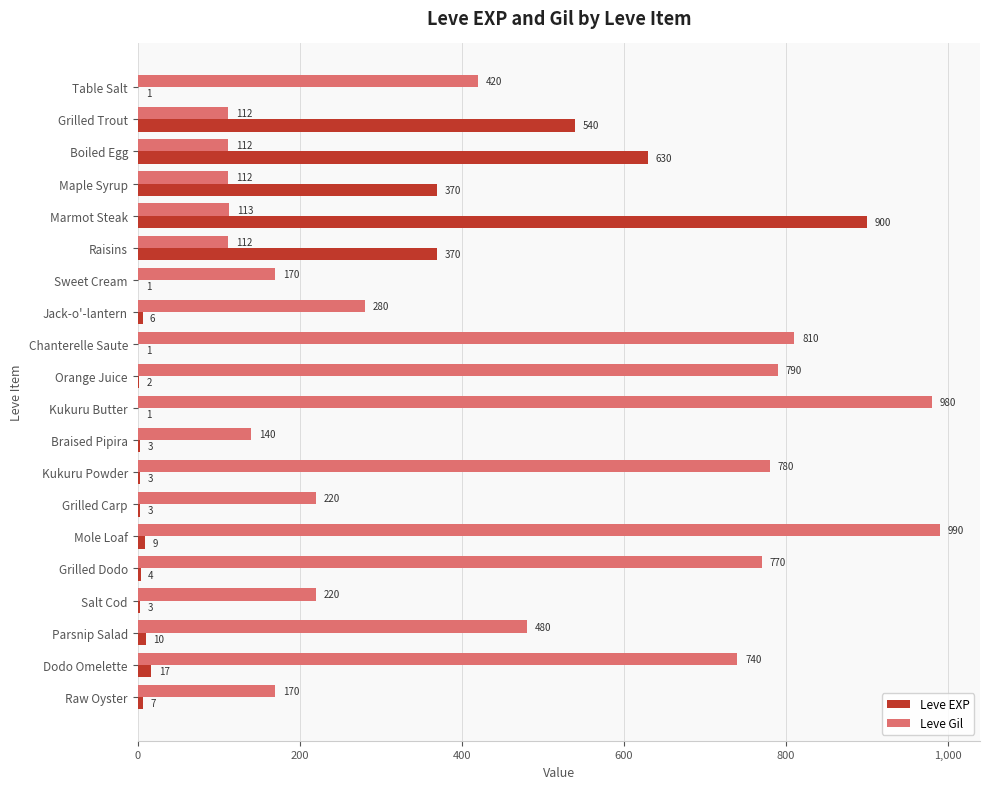

Is the value of Leve Gil at Chanterelle Saute greater than the value of Leve EXP at Marmot Steak?

No